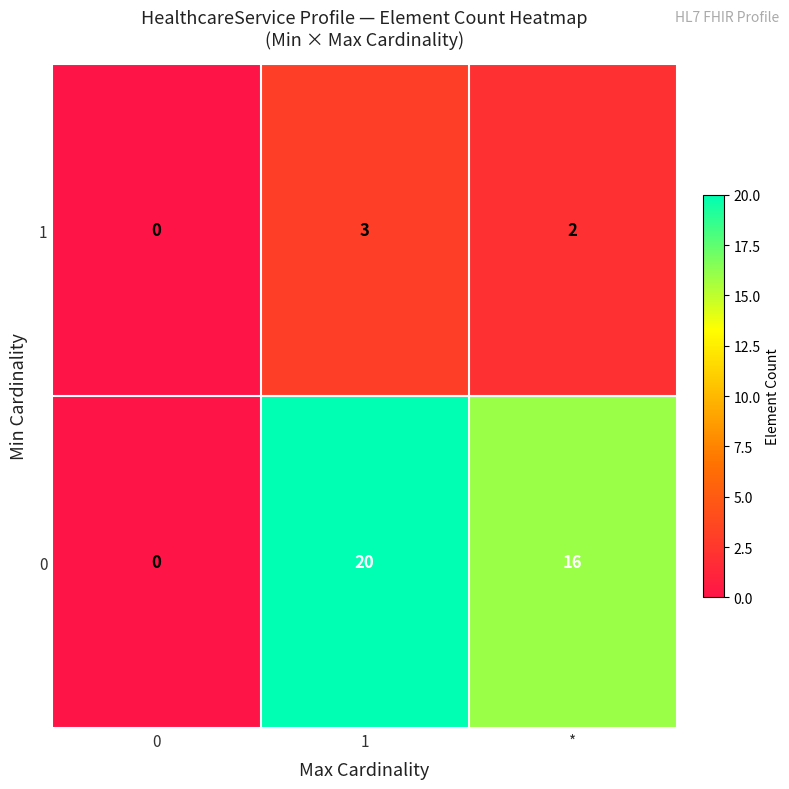

The value of 1 at * is 2. True or false?

True